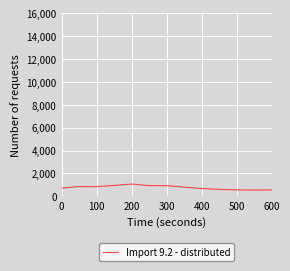

True or false: the data has more than 1 interior local peaks.

True